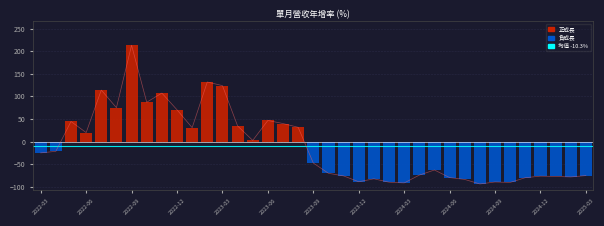

What is the greatest value displayed?

213.0